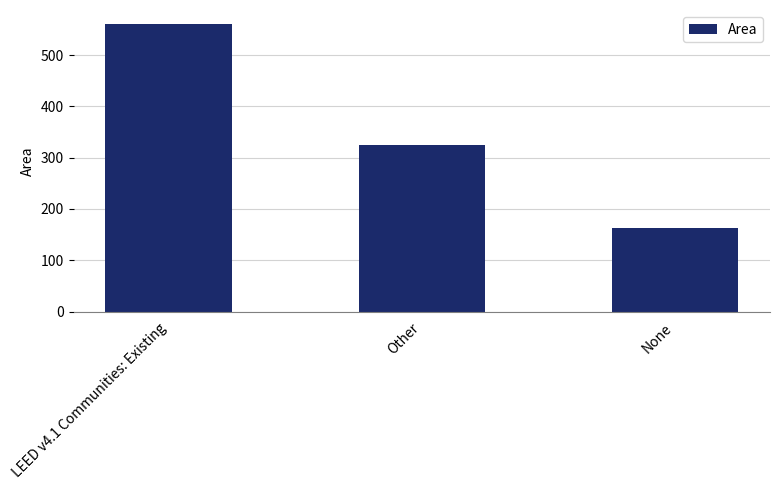

Where is the data nearest to the value 361?

Other